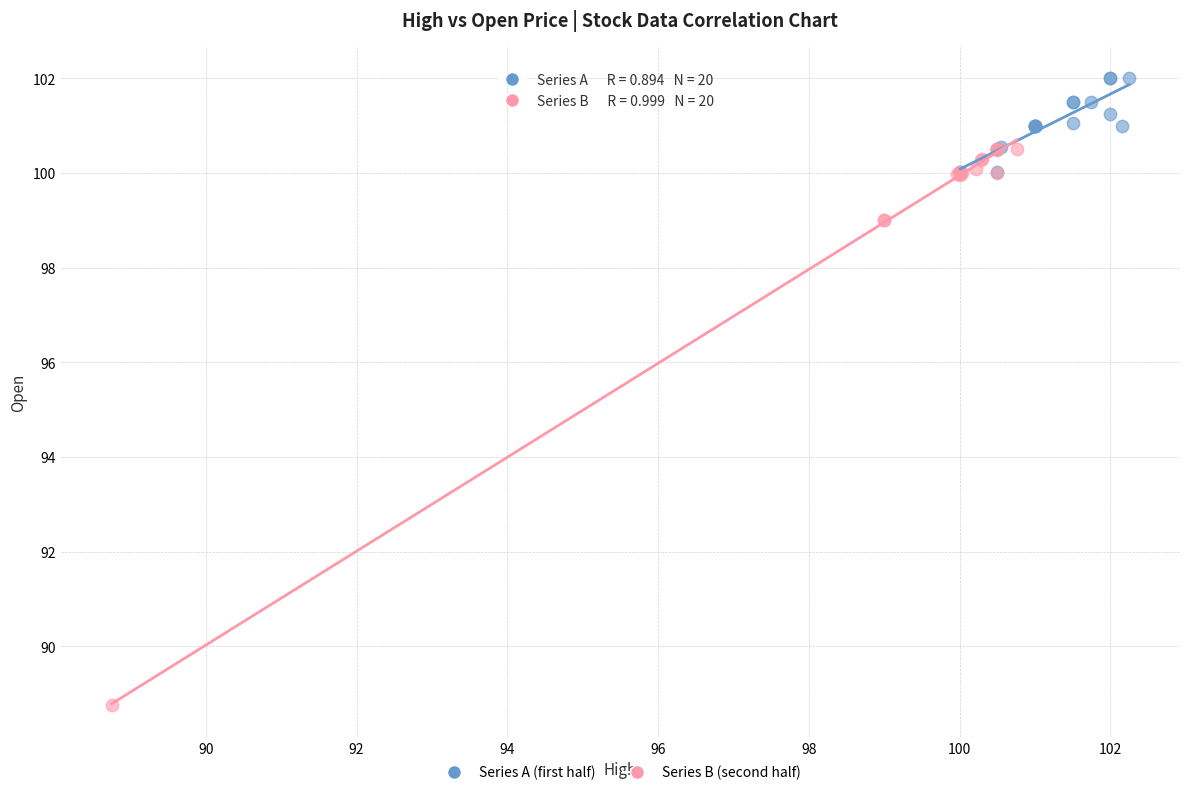

Which series reaches the maximum Y coordinate?

Series A (first half)